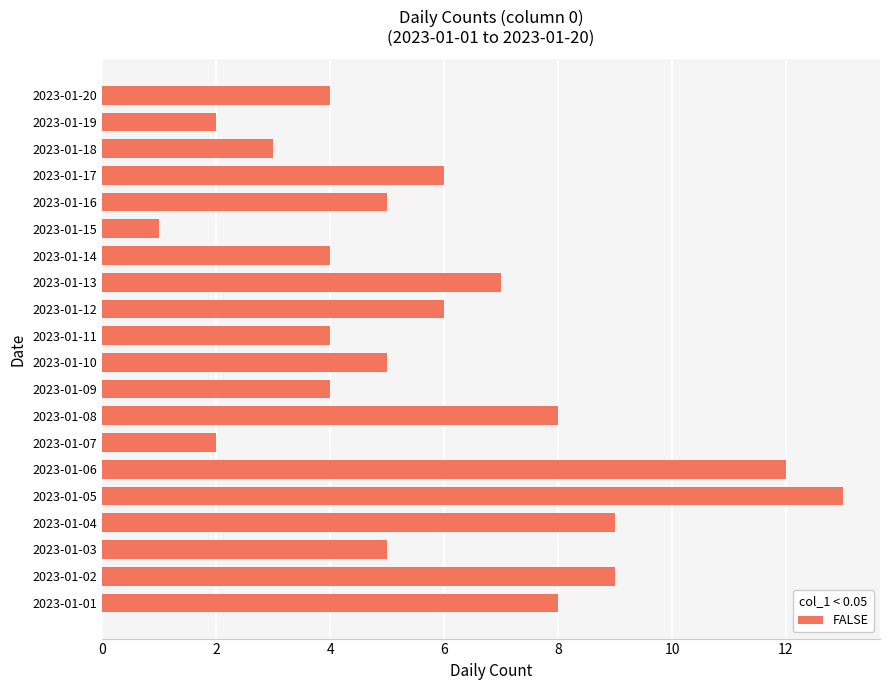

Where is the data nearest to the value 7?

2023-01-13